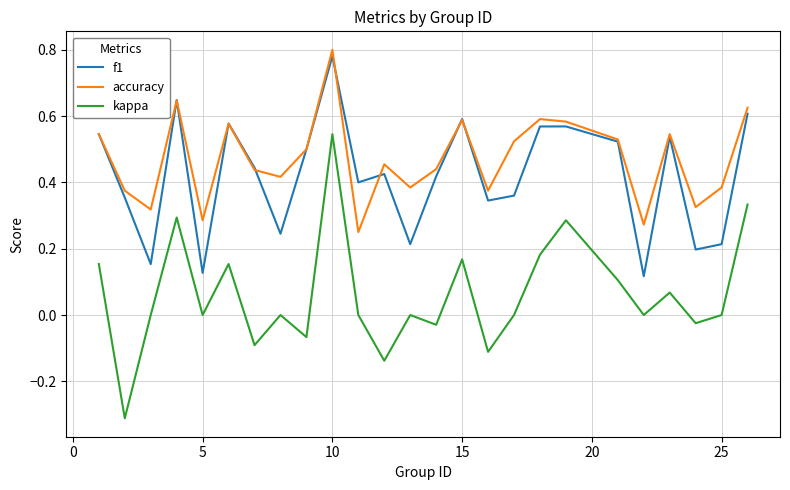

What is the minimum value shown in the chart?

-0.3